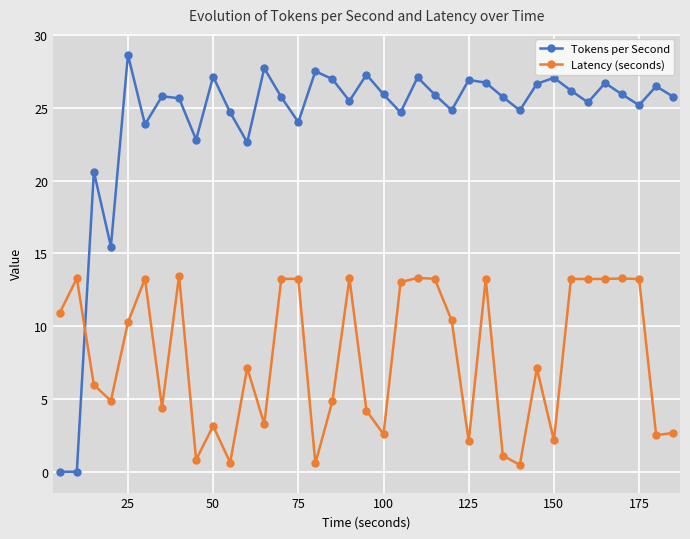

Which series ends up on top after the final intersection of Tokens per Second and Latency (seconds)?

Tokens per Second